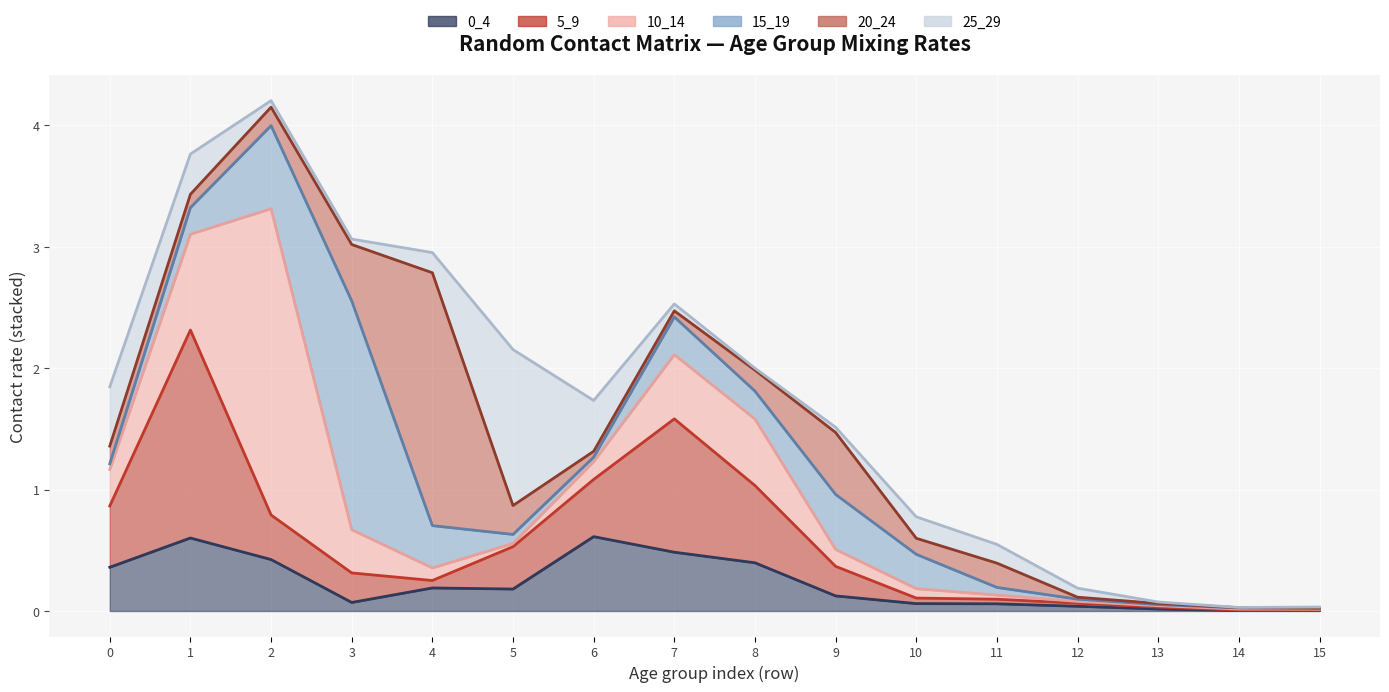

What is the difference between the 0_4 values at 2 and 7?

0.1